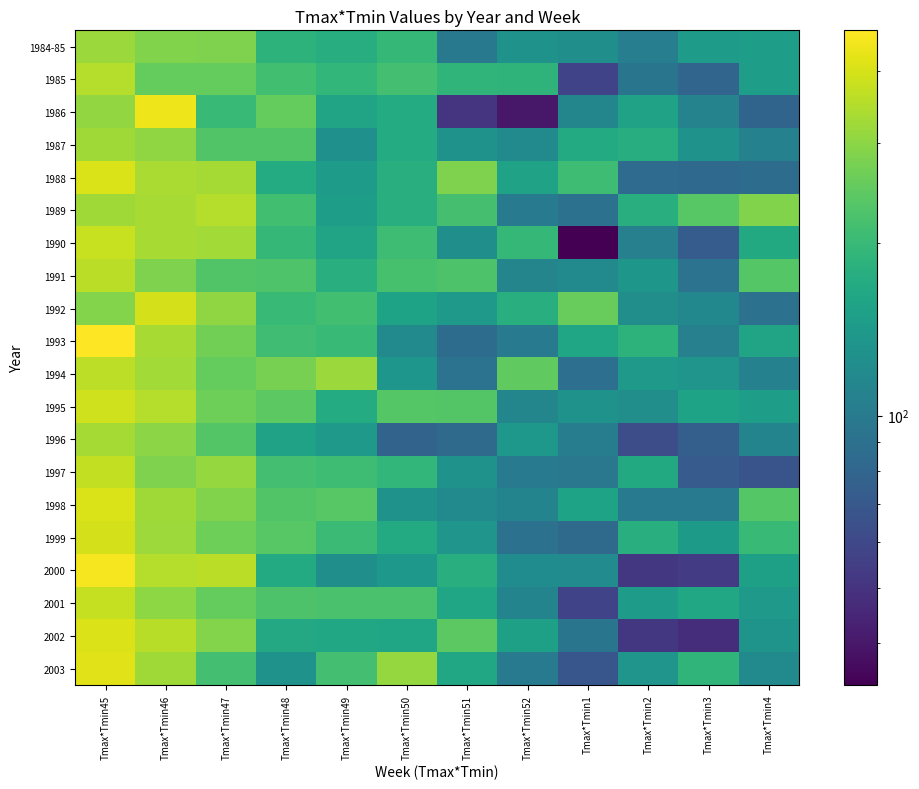

At how many categories does at least one series exceed 341?

3